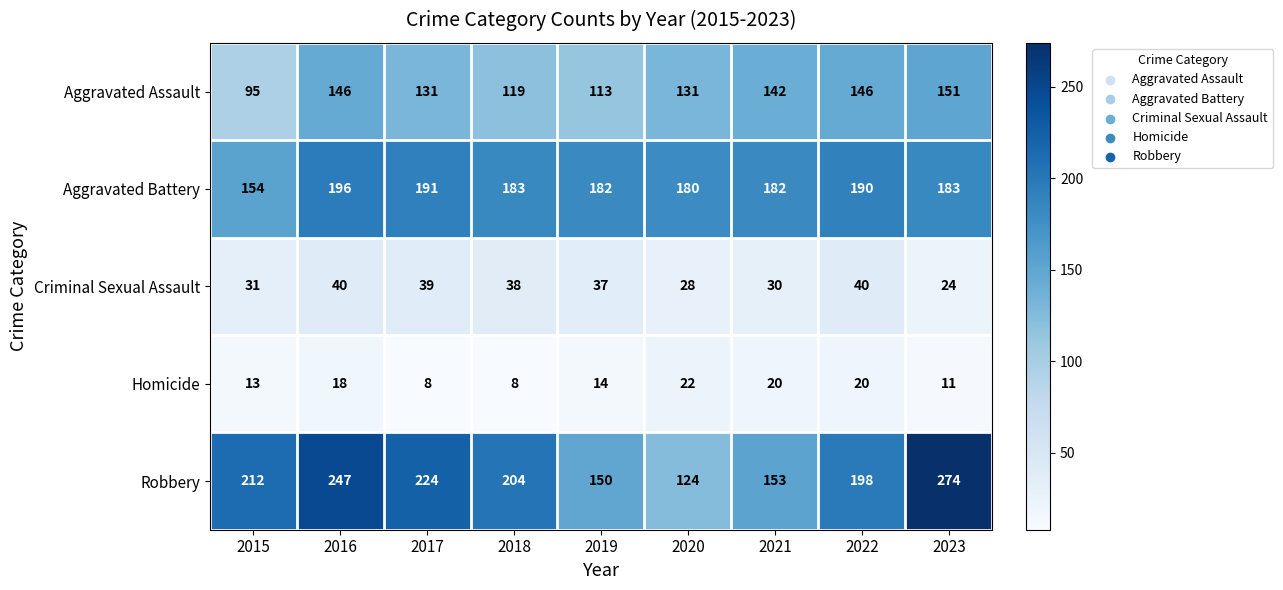

What is the difference between the Robbery values at 2019 and 2022?

48